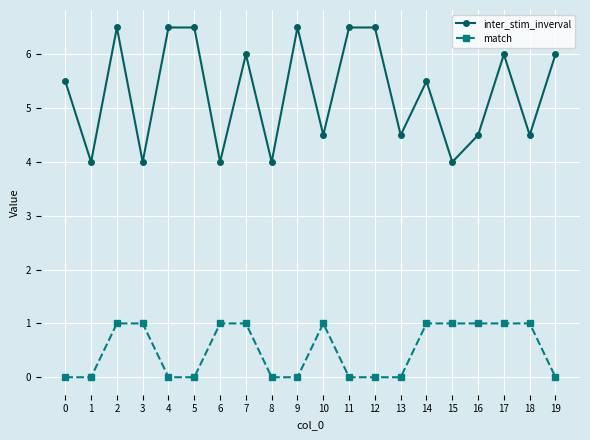

In inter_stim_inverval, how many points are lower than both neighbors (excluding endpoints)?

8